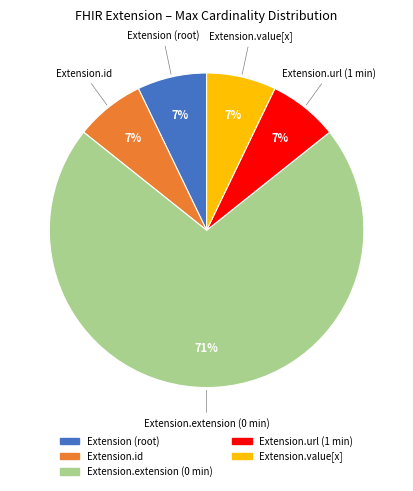

Does any single category account for the majority?

Yes